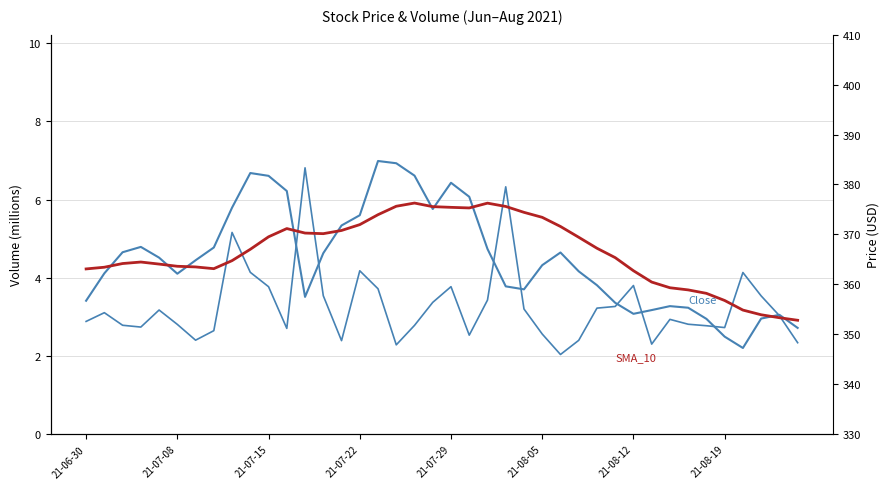

True or false: Volume has a value of 4284636.3 at 21-07-08.

False